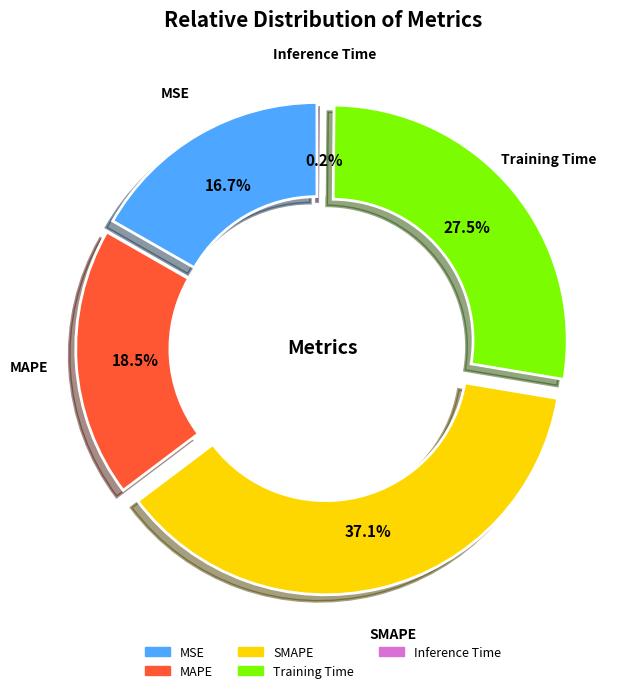

Rank the categories by value from highest to lowest.

SMAPE, Training Time, MAPE, MSE, Inference Time